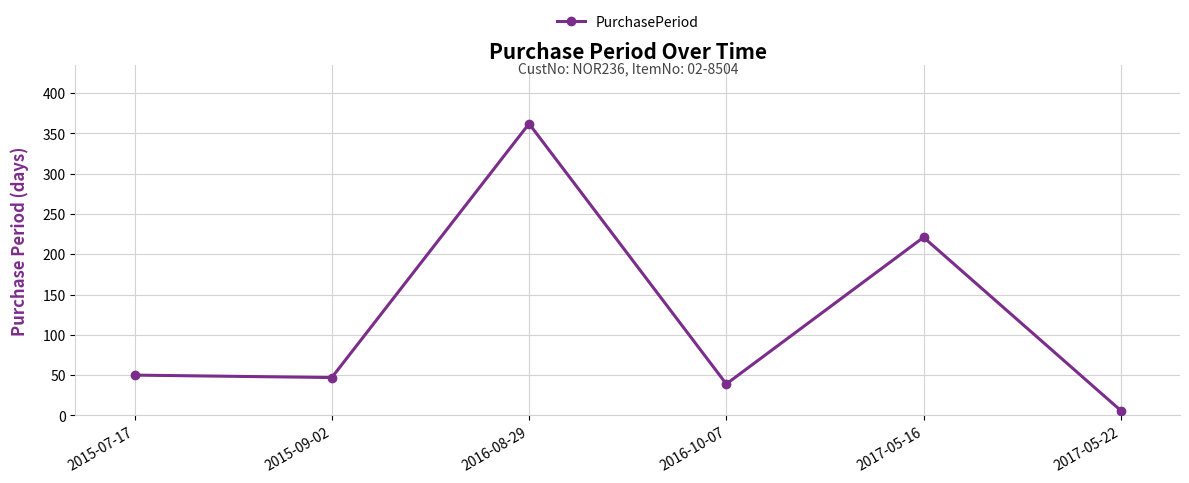

Reading left to right, list all the values displayed in this chart.

50	47	362	39	221	6